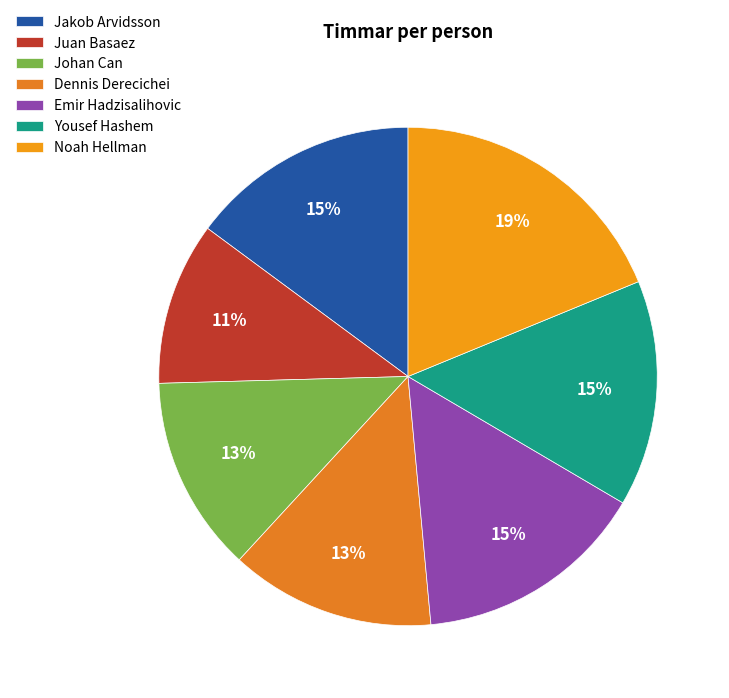

Is it true that Johan Can is 13% of the pie?

True